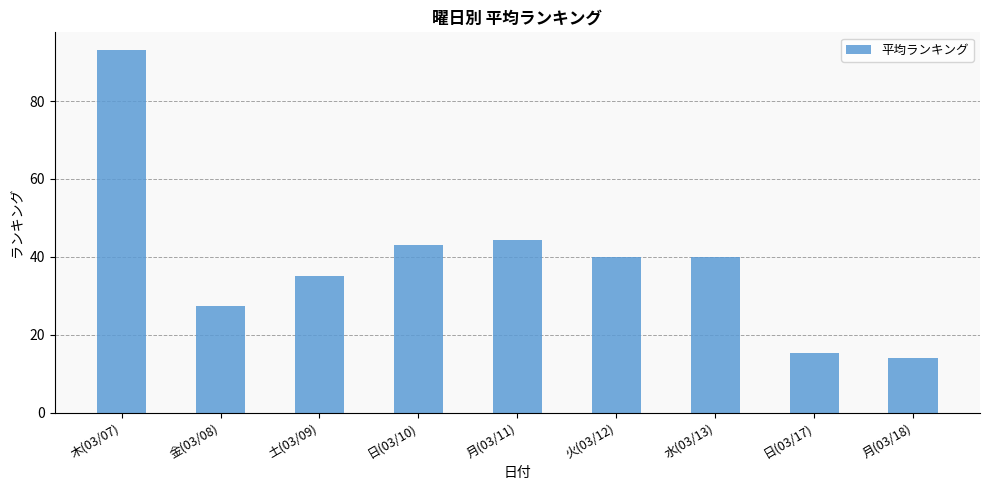

What is the sum of the values at 月(03/18) and 日(03/17)?

29.3